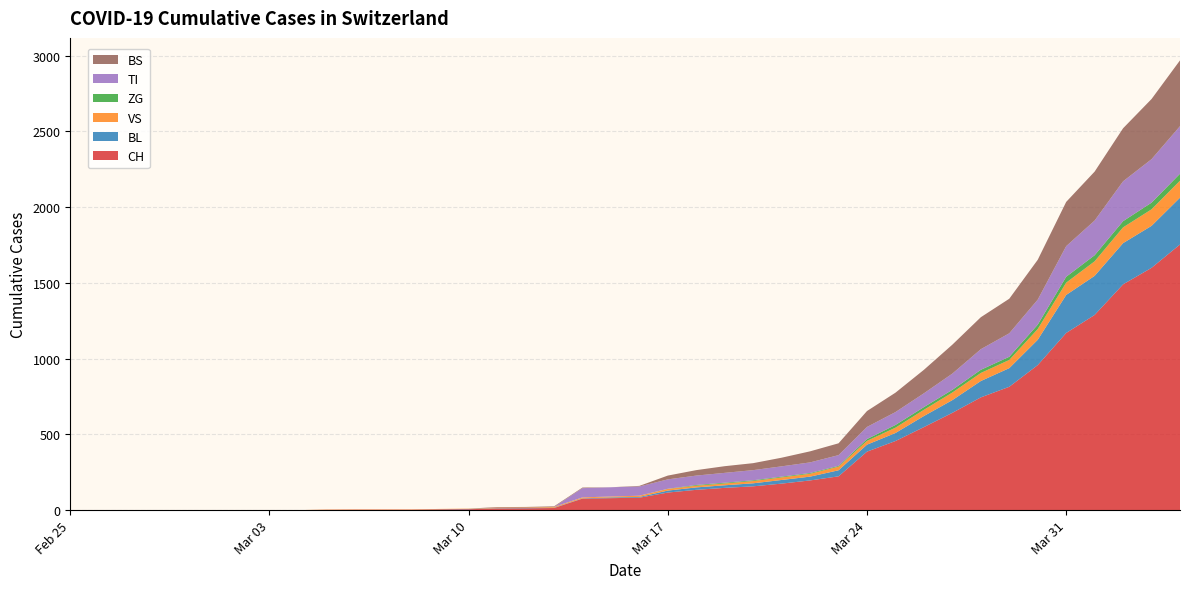

Reading left to right, what are all the values shown in this chart?

CH: 0	0	0	0	0	0	0	0	0	2	3	3	3	5	6	11	12	14	76	79	82	116	134	147	157	175	196	223	386	456	548	642	744	814	957	1169	1288	1490	1599	1753
BL: 0	0	0	0	0	0	0	0	0	0	0	0	0	1	2	2	2	2	2	5	5	13	16	17	20	24	25	40	46	53	73	84	108	123	167	251	258	272	277	309
VS: 0	0	0	0	0	0	0	0	0	2	2	2	2	2	2	3	3	5	6	6	8	11	11	12	15	17	19	24	25	35	41	50	53	54	71	81	96	104	109	112
ZG: 0	0	0	0	0	0	0	0	0	0	0	0	0	0	0	0	0	0	0	0	0	1	5	5	5	5	5	5	12	18	18	18	21	21	29	39	40	41	44	46
TI: 0	0	0	0	0	0	0	0	0	0	0	0	0	0	0	0	0	0	61	61	61	62	62	65	67	68	70	71	80	85	91	107	136	155	165	202	229	263	287	314
BS: 0	0	0	0	0	0	0	0	0	0	0	0	0	0	0	4	4	4	4	0	4	25	36	44	46	57	73	78	105	128	155	191	211	228	263	292	323	350	397	434